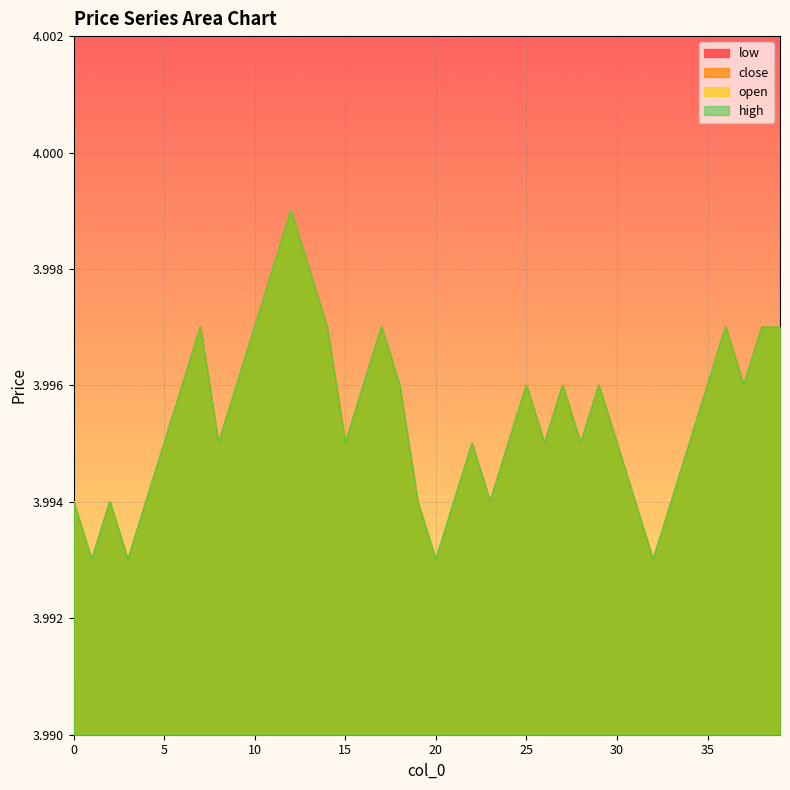

Count the number of categories in the chart.

40